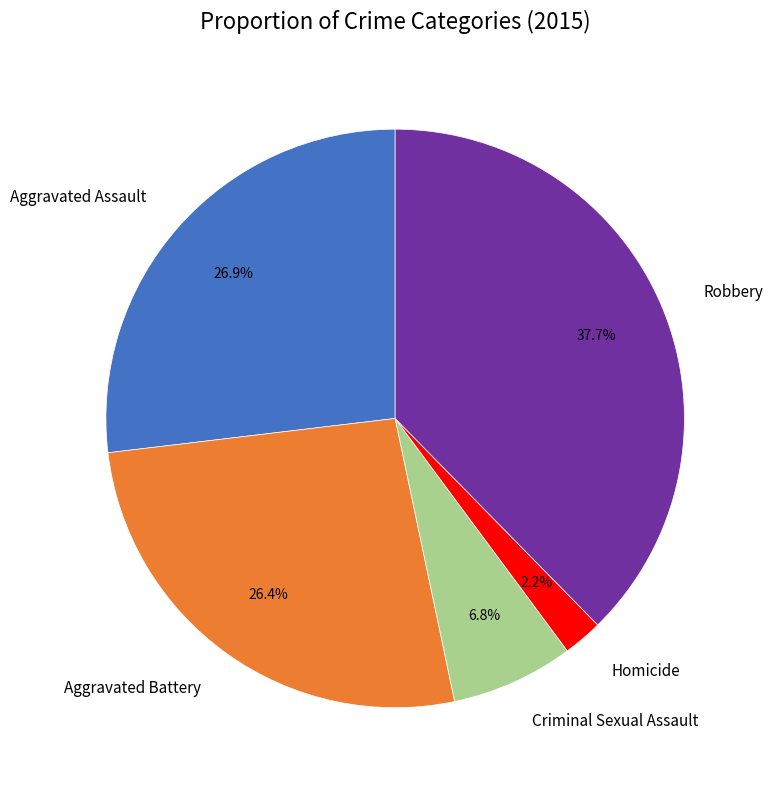

To the nearest percent, what is the combined percentage of Homicide and Criminal Sexual Assault?

9%